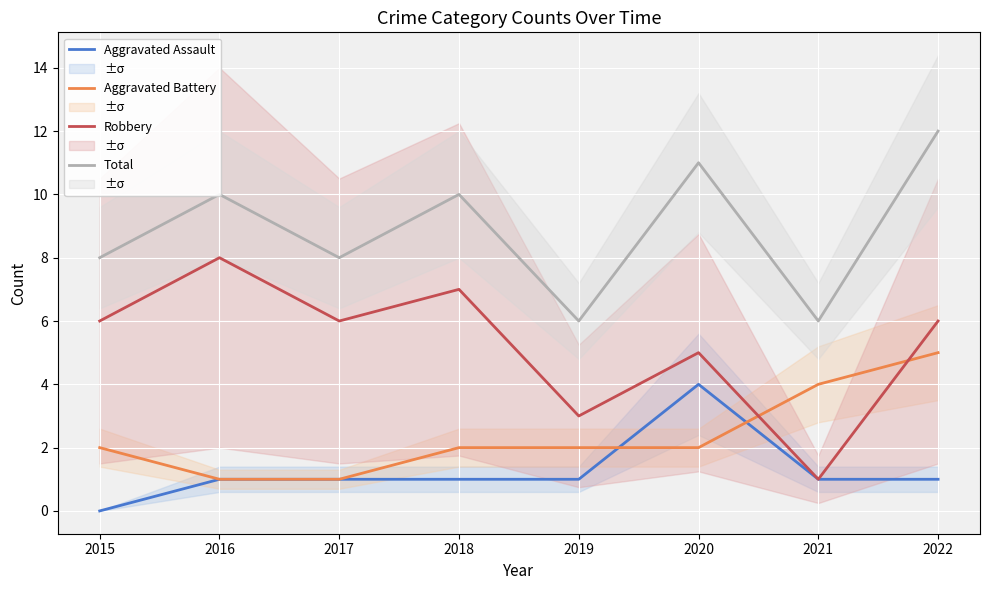

At which category is the sum across all series the highest?

2022